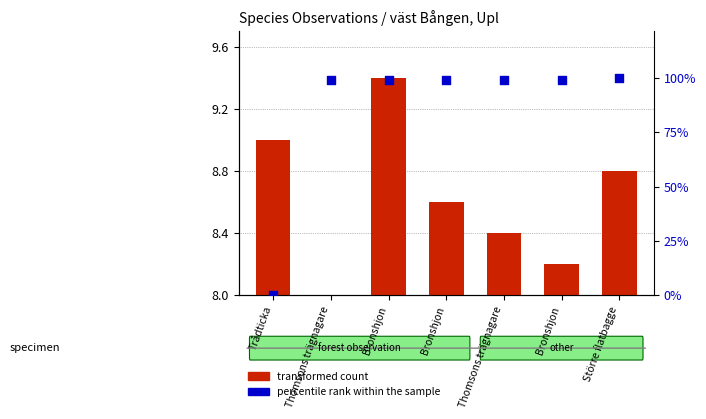

What are all the series names shown in the legend?

transformed count, percentile rank within the sample